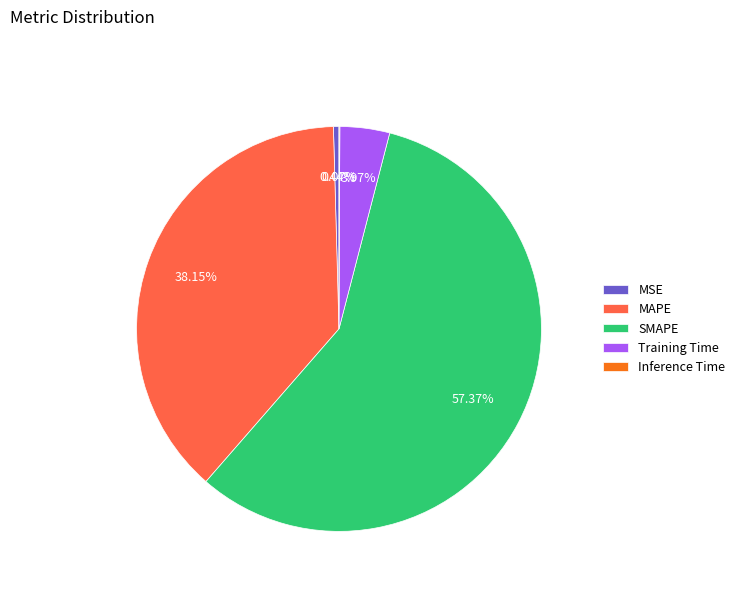

What is the majority slice?

SMAPE